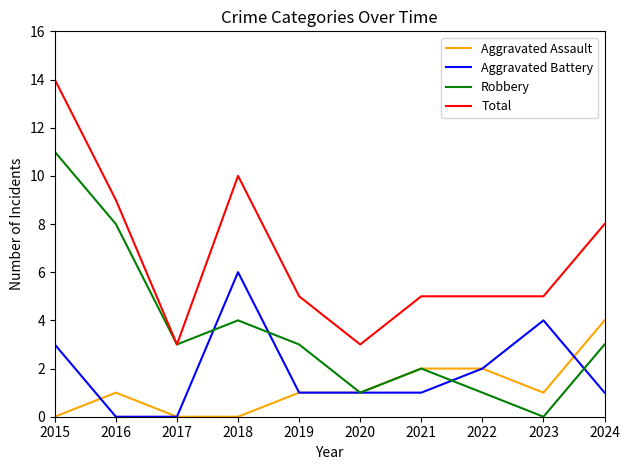

How many lines are shown in the chart?

4